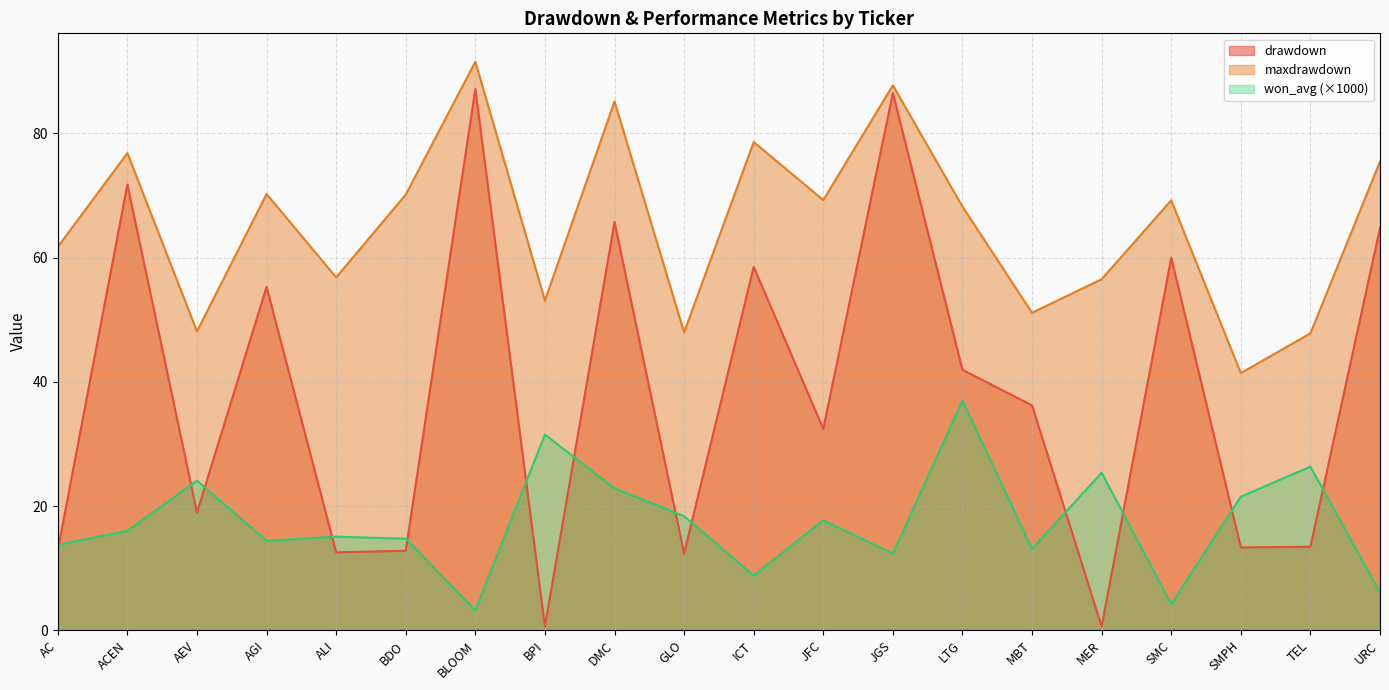

True or false: drawdown and won_avg intersect in this chart.

True